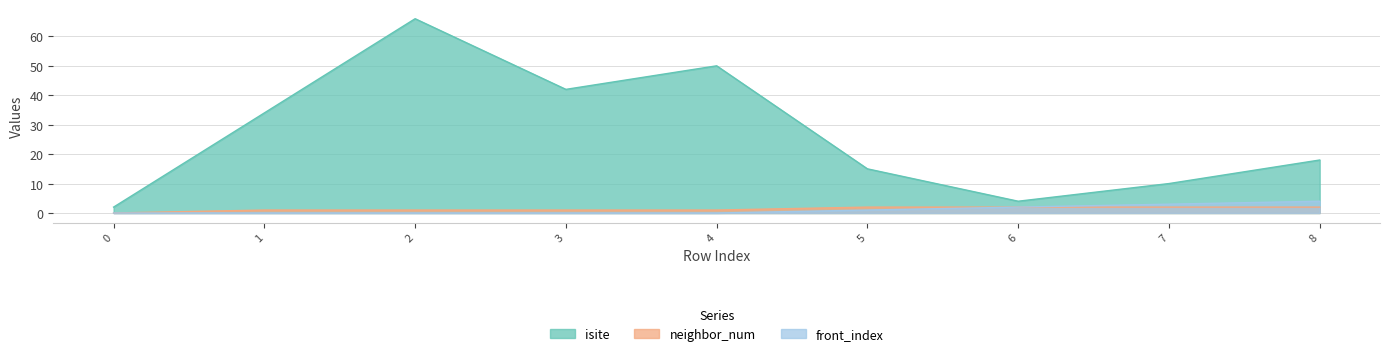

Is it true that neighbor_num equals 2 at 1?

False